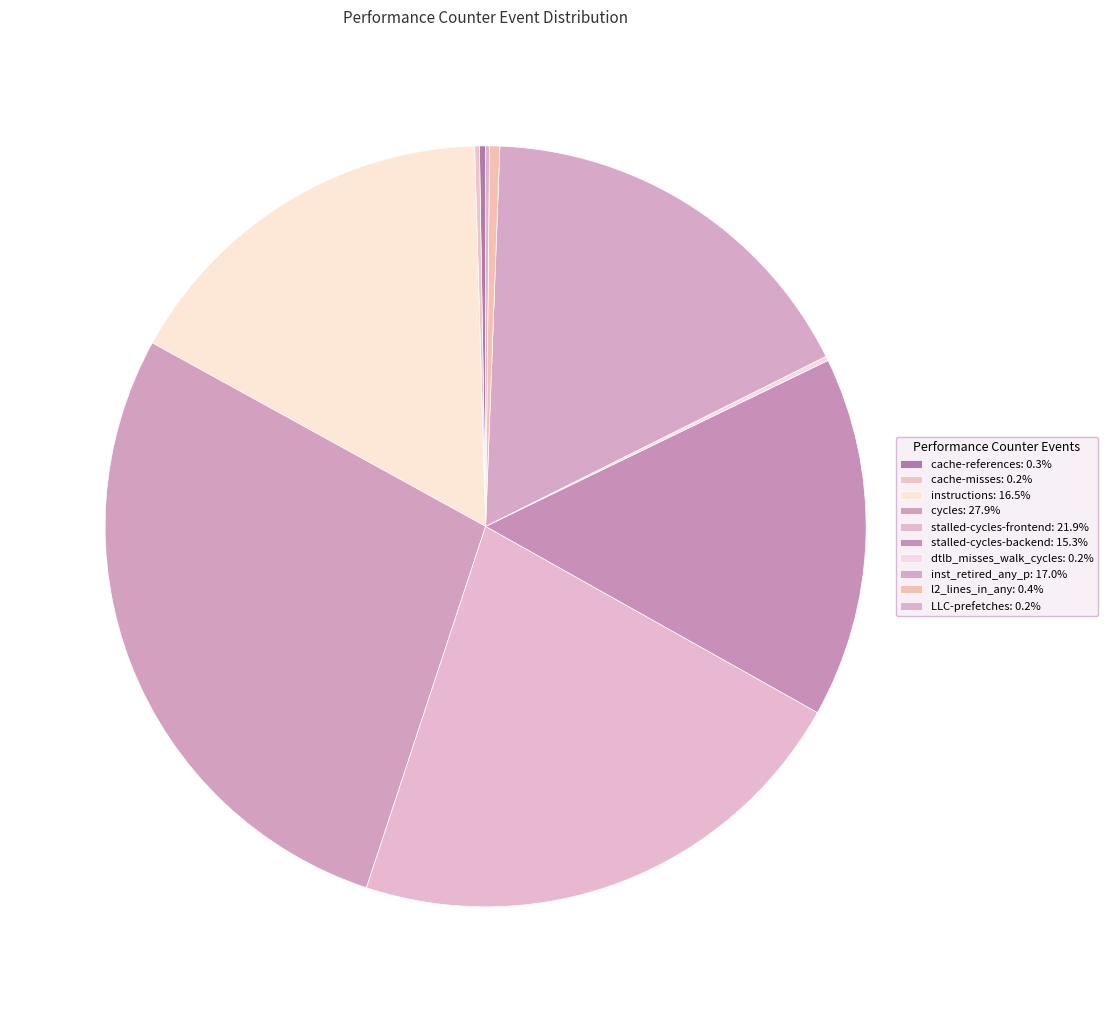

What is the ratio of the value at inst_retired_any_p to the value at dtlb_misses_walk_cycles?

89.3